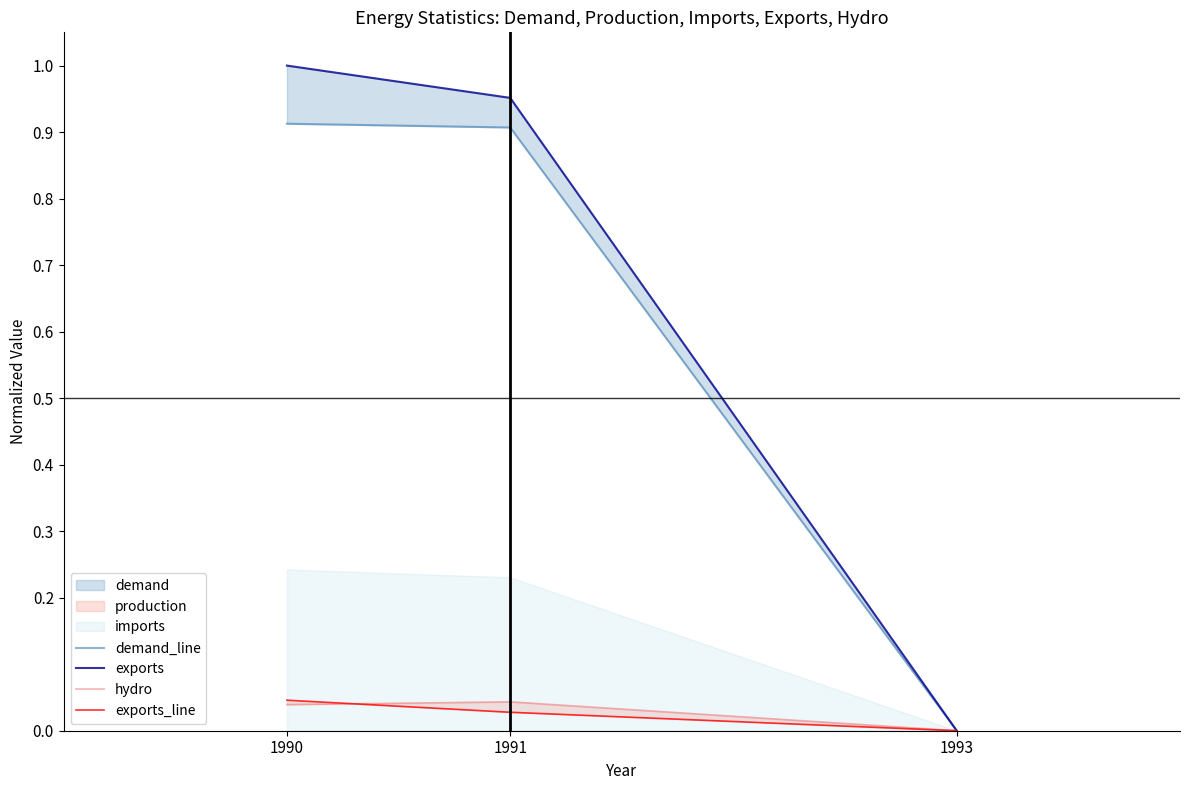

How many lines are shown in the chart?

4